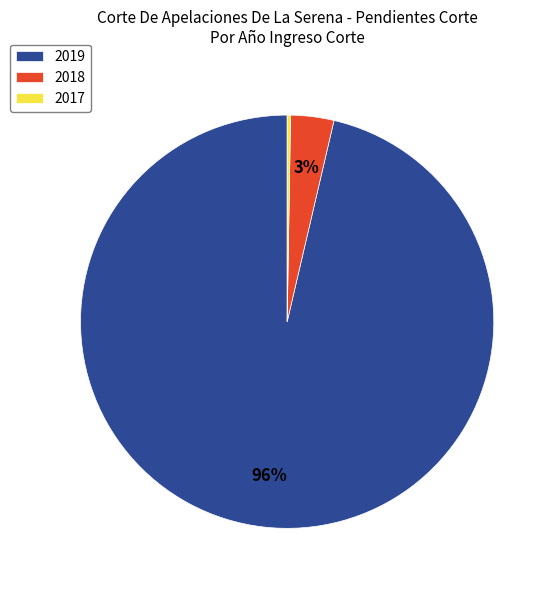

To the nearest percent, what is the average slice percentage?

33%